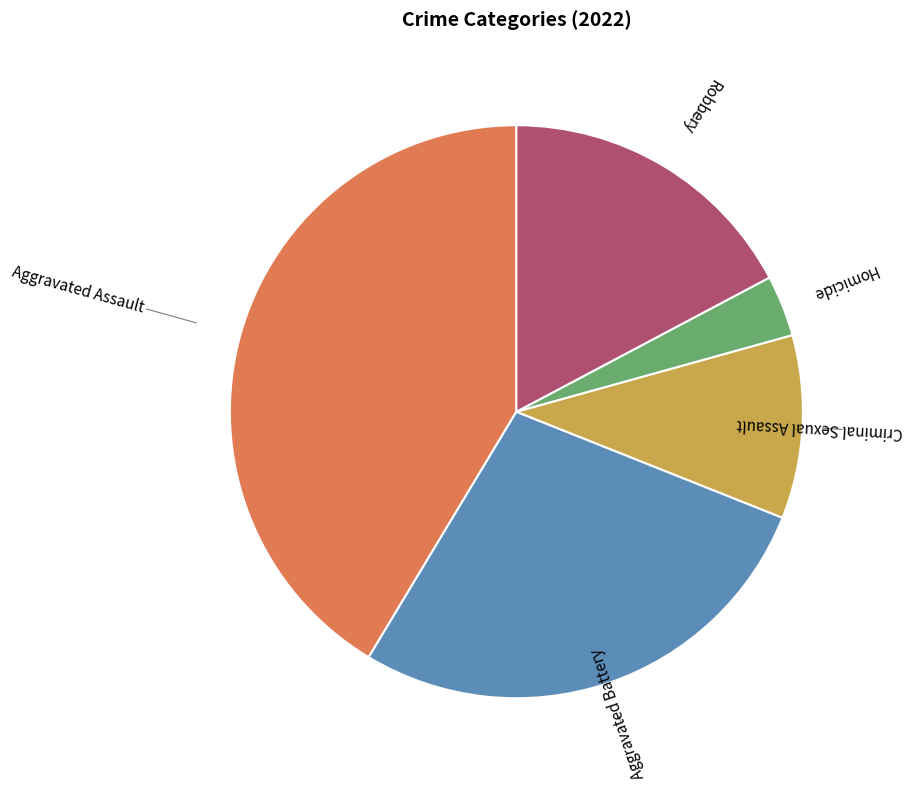

How many segments does this pie chart have?

5